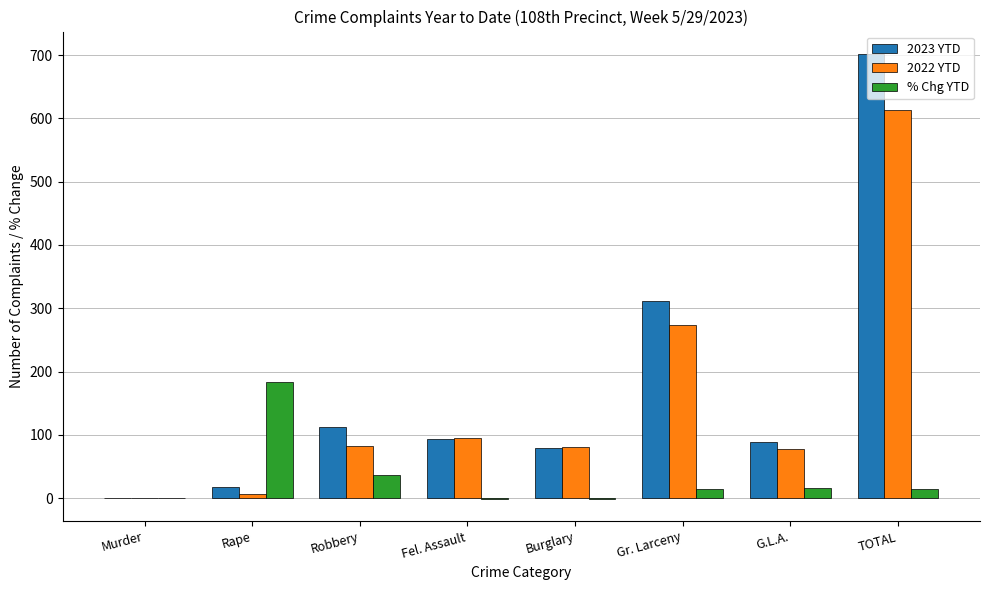

What is the average value of the 2023 YTD series?

175.5